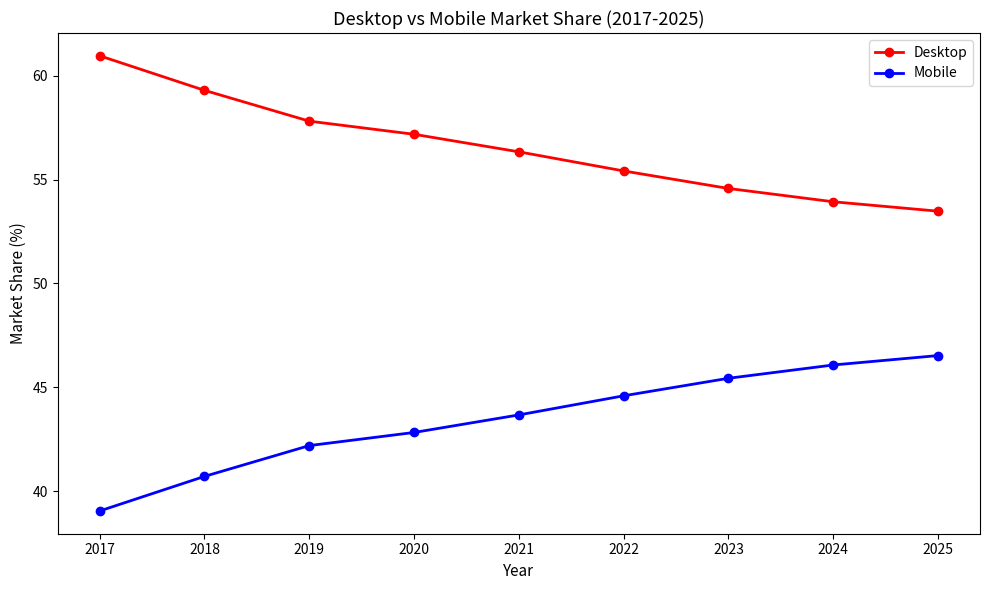

True or false: Mobile has more than 0 interior local peaks.

False